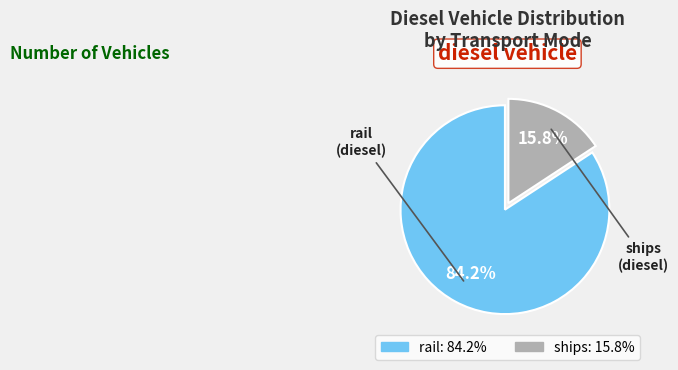

To the nearest percent, what is the average slice percentage?

50%